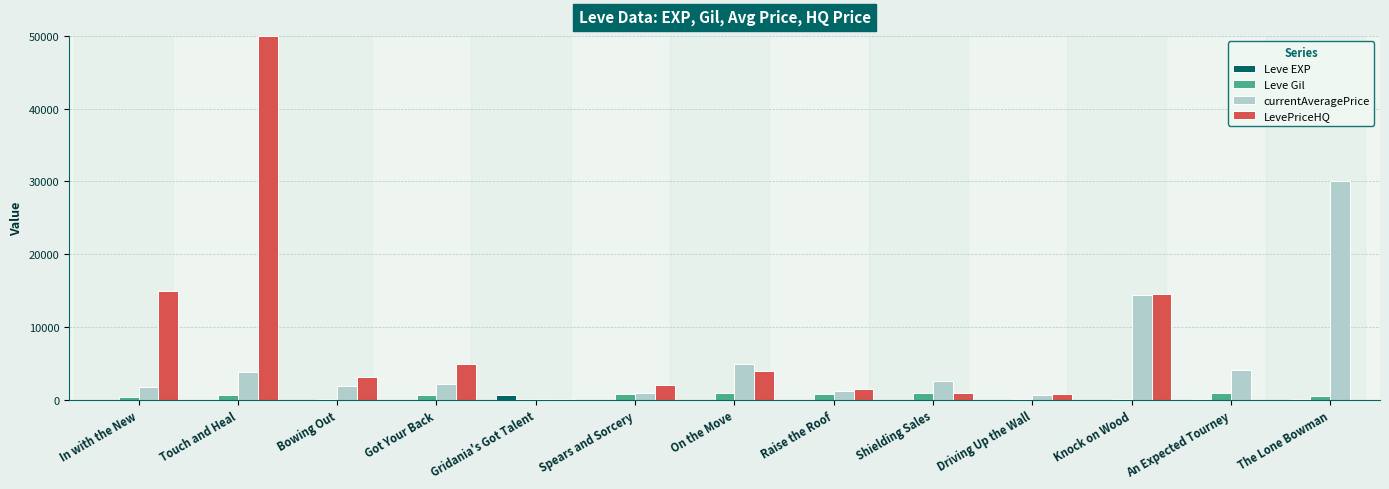

How many categories are shown in the chart?

13